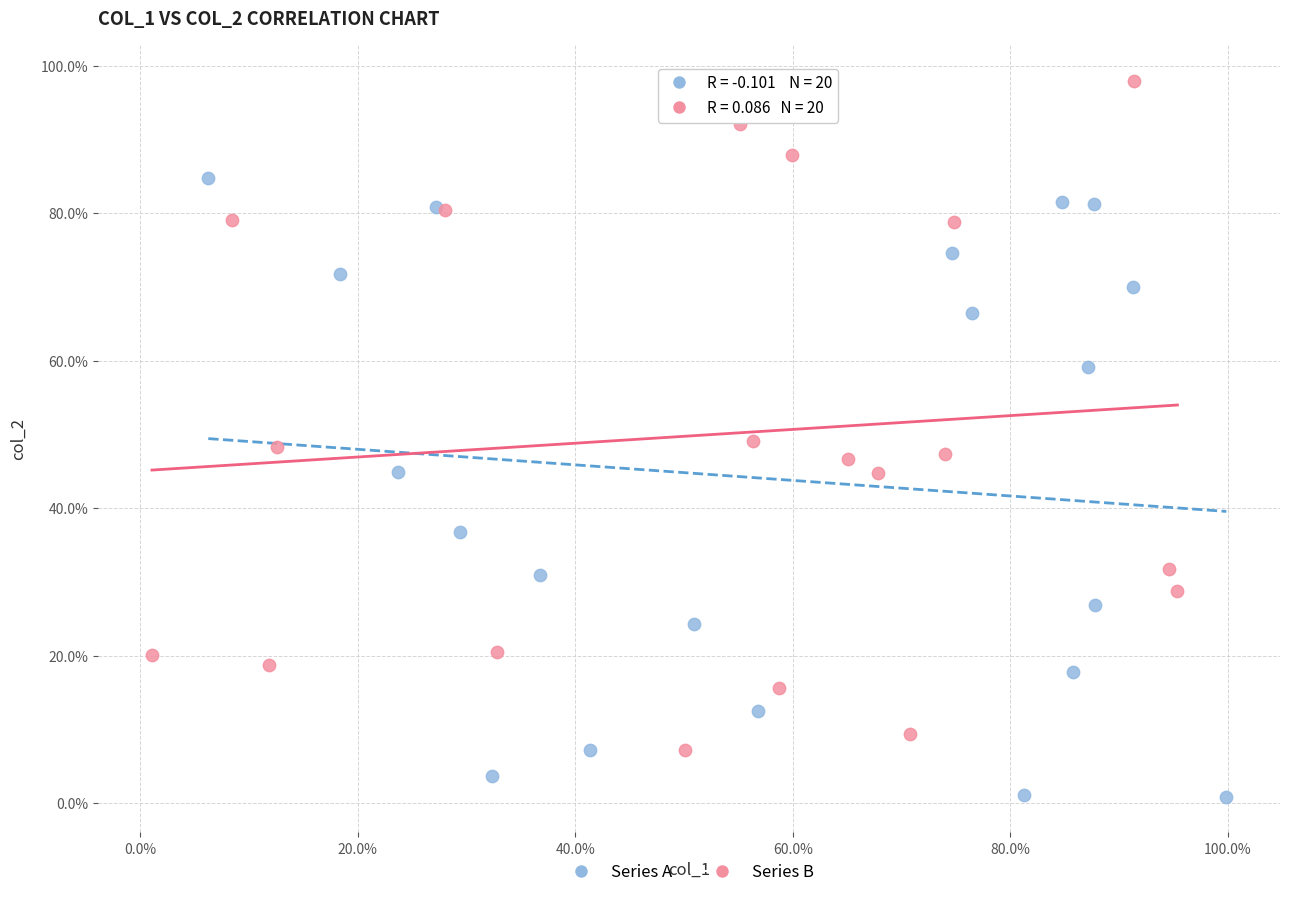

Which series reaches the maximum Y coordinate?

Series B